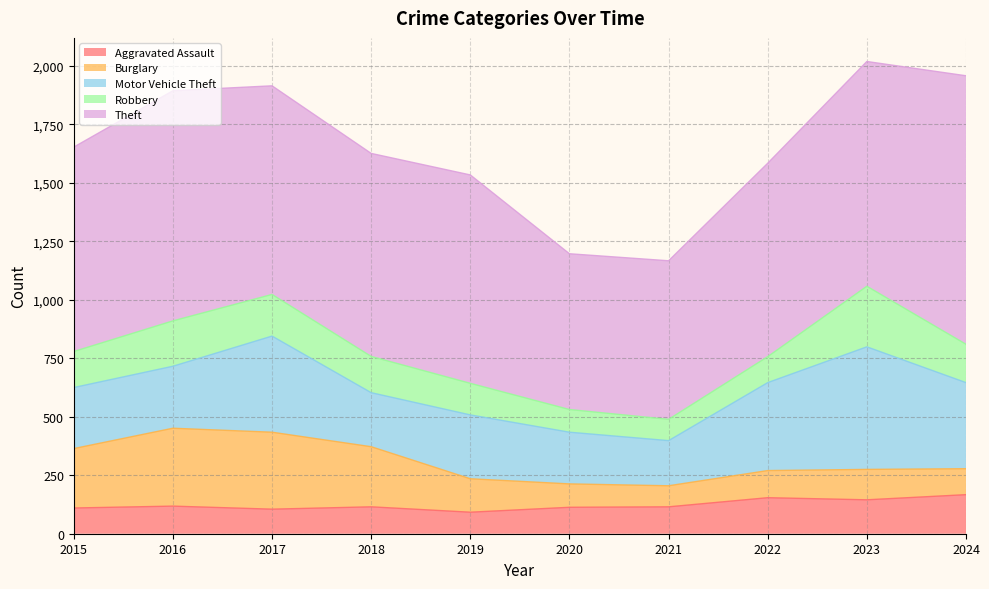

List the series in order of their peak value, highest first.

Theft, Motor Vehicle Theft, Burglary, Robbery, Aggravated Assault